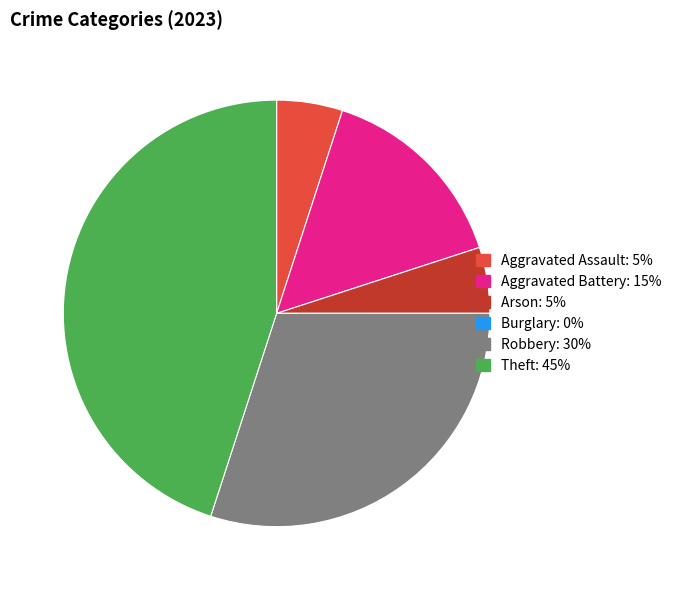

Which category has the biggest portion of the pie?

Theft